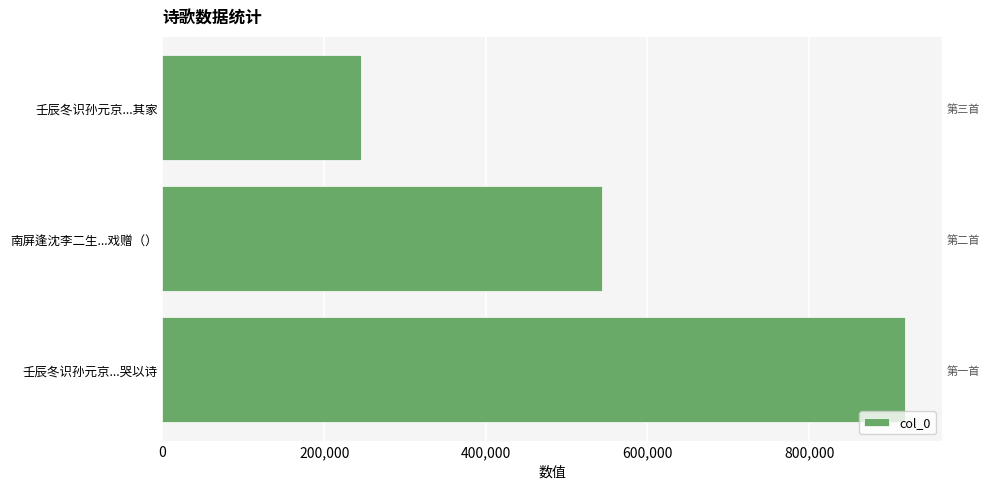

Reading right to left, extract all data points from this chart.

245360	544067	918178